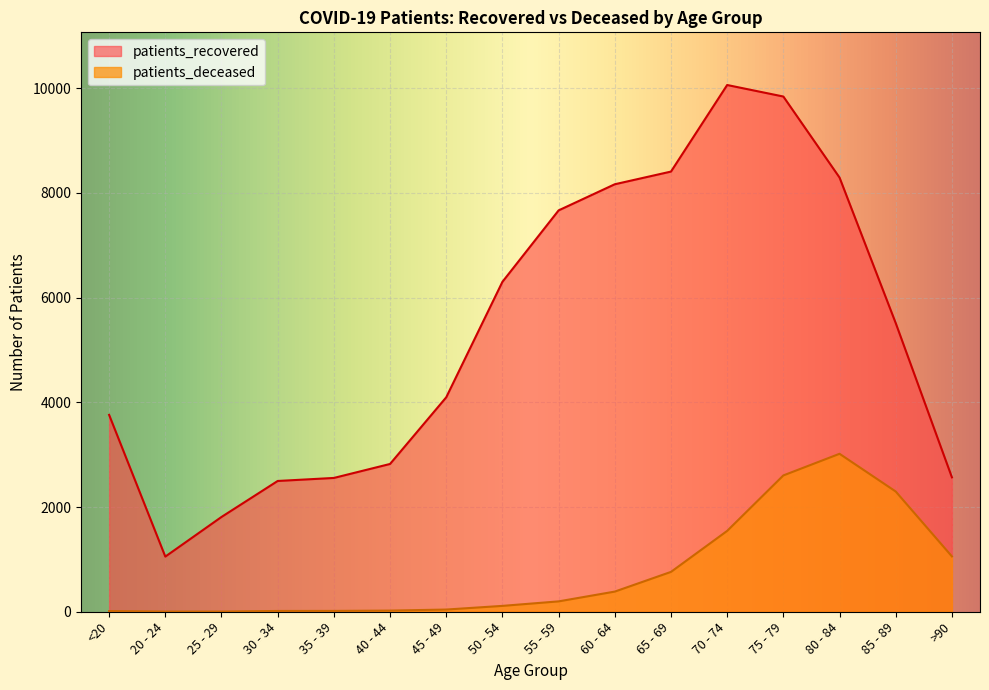

Is the value of patients_recovered at 25 - 29 greater than the value of patients_deceased at 35 - 39?

Yes